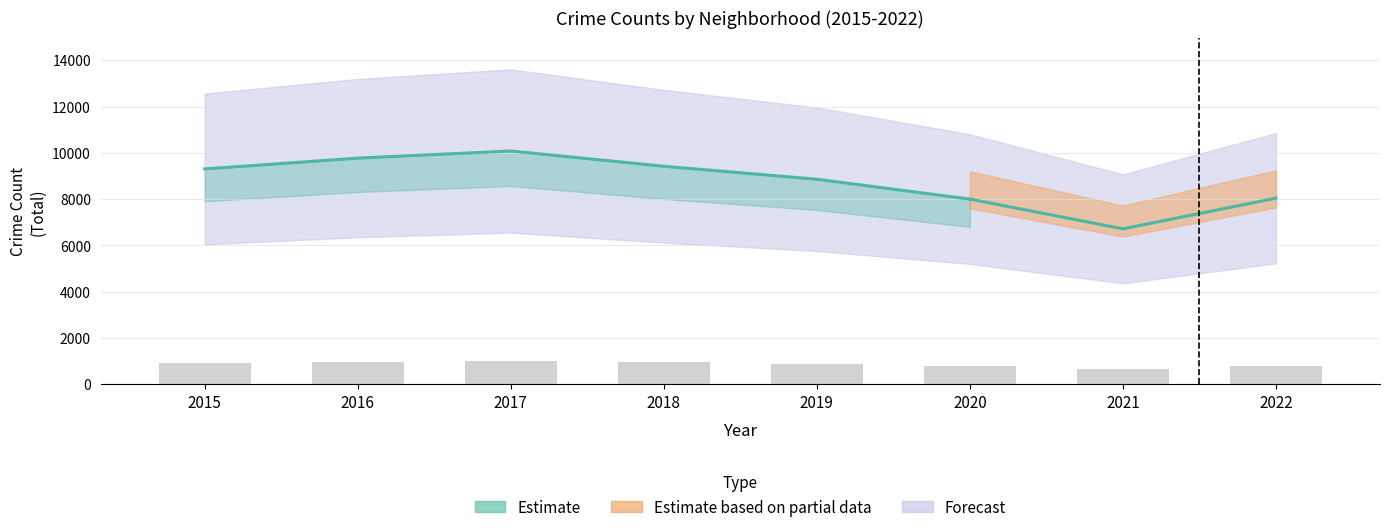

What is the difference between the maximum and second lowest values?

1220